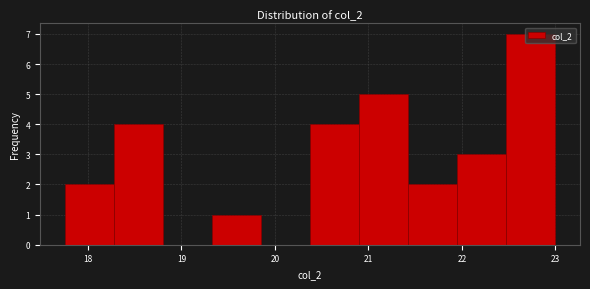

What is the height of the bar covering 22.5 to 23.0 on the x-axis? Neither the bar edges nor the heights are printed on the chart, so give them approximately, as read against the axes.

7